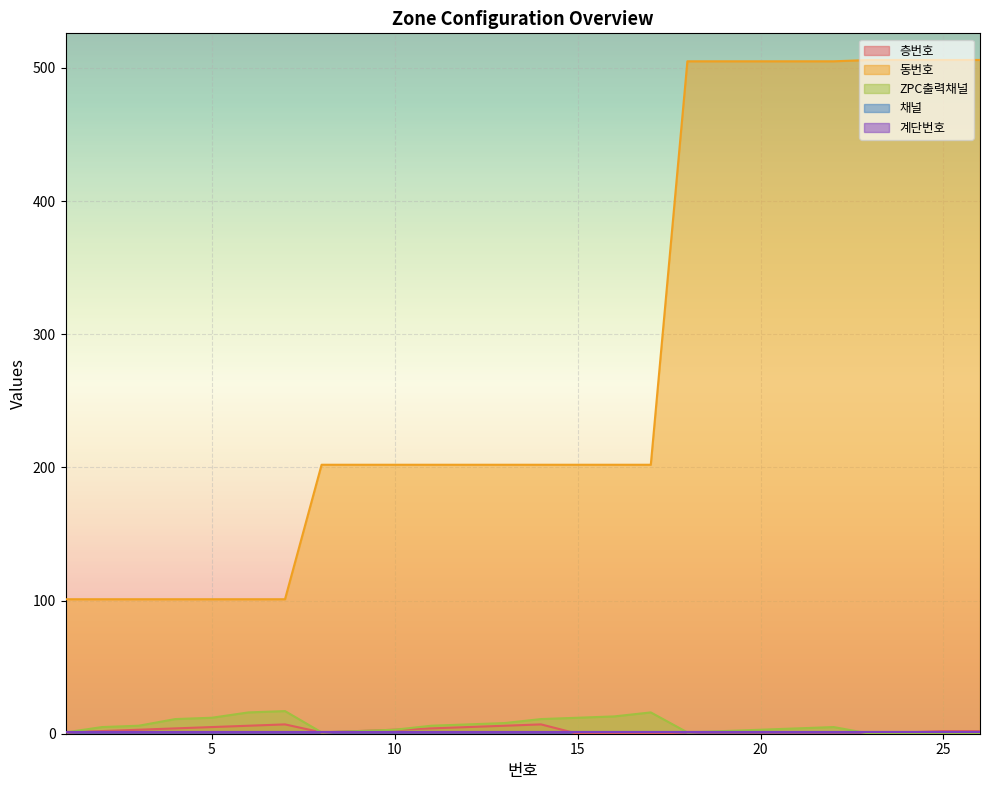

At which label does ZPC출력채널 first exceed 5?

3